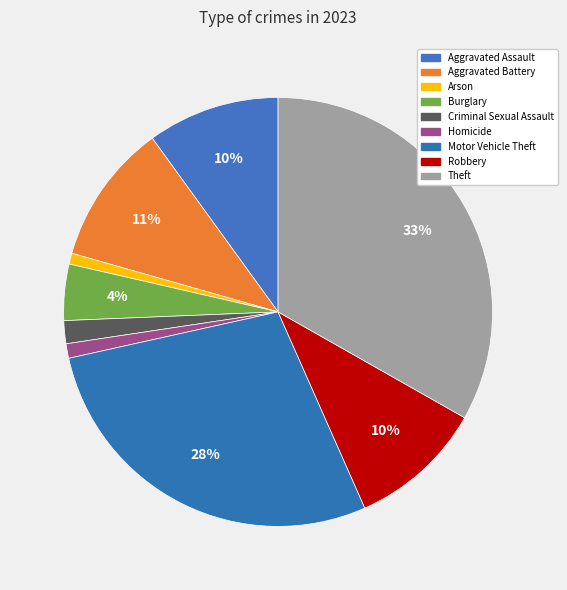

To the nearest percent, what portion does Criminal Sexual Assault represent?

2%